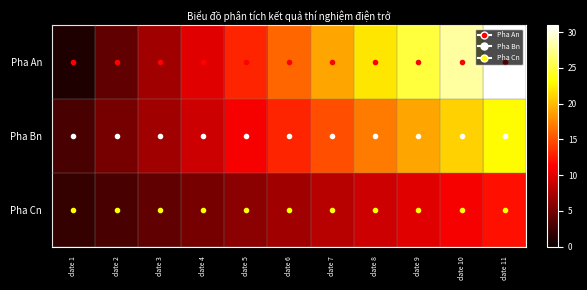

At which category is the sum across all series the highest?

date 11